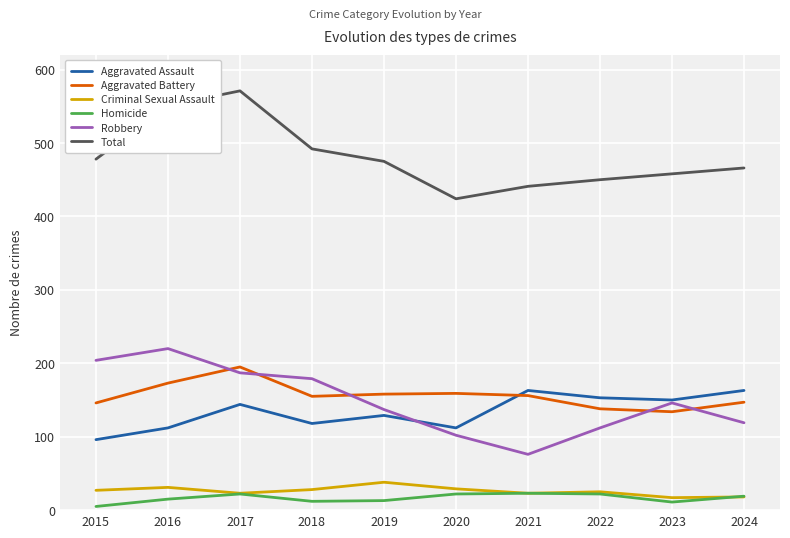

Is it true that Total equals 571 at 2017?

True